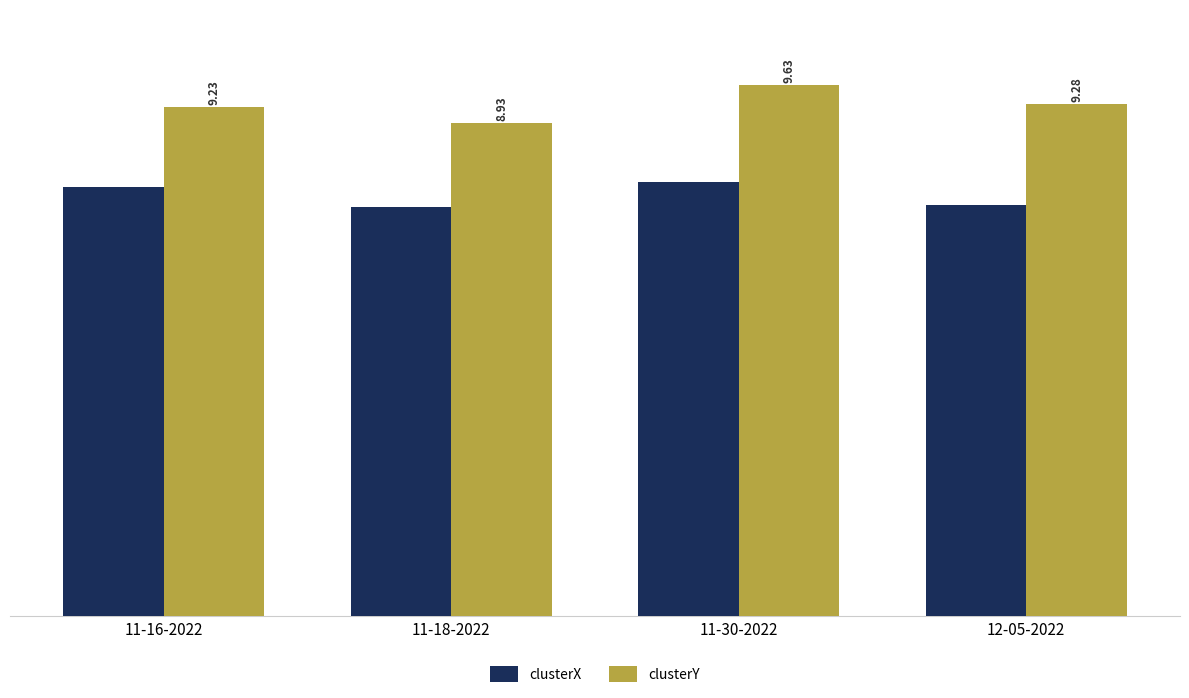

What is the value of the clusterY bar at the 4th from the left?

9.3